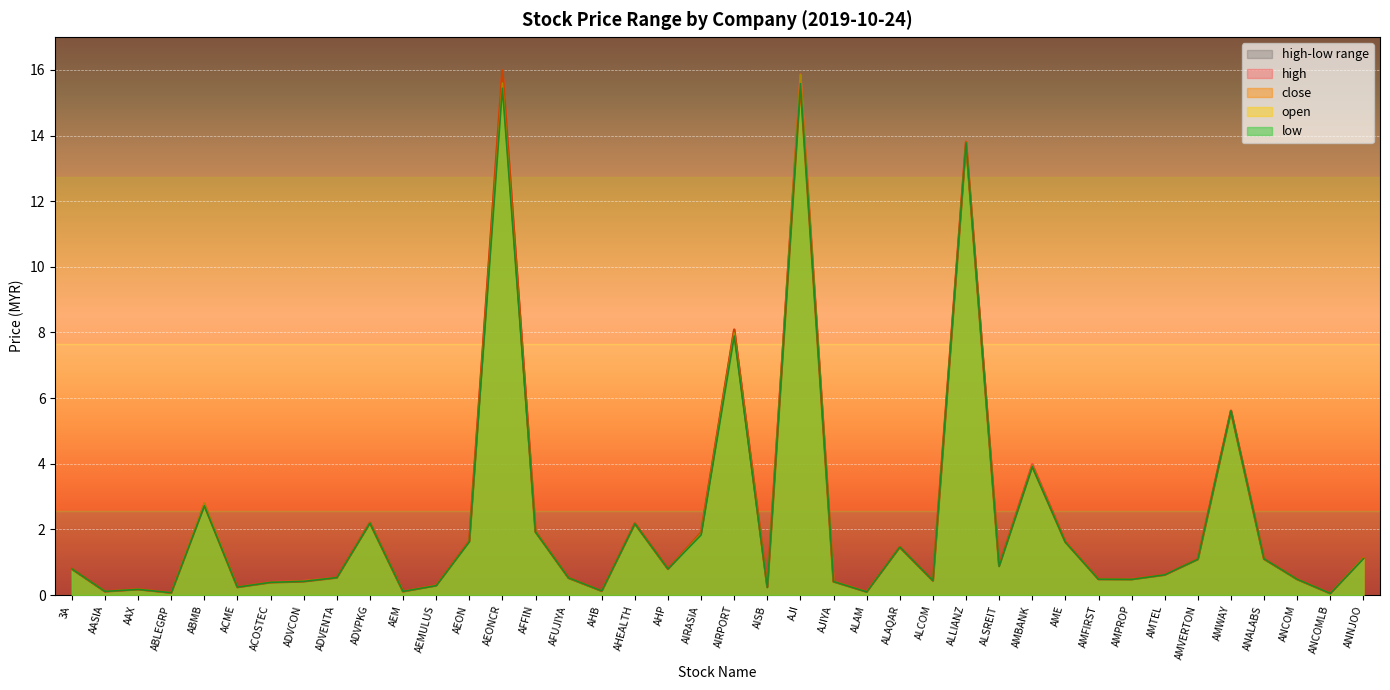

What is the sum of the open values at ACOSTEC and AAX?

0.6